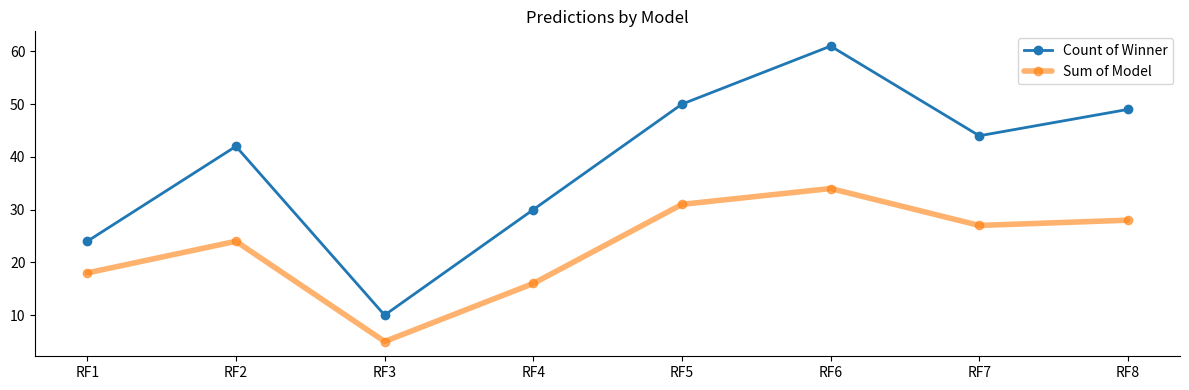

Between RF6 and RF8, which series saw the biggest shift?

Count of Winner